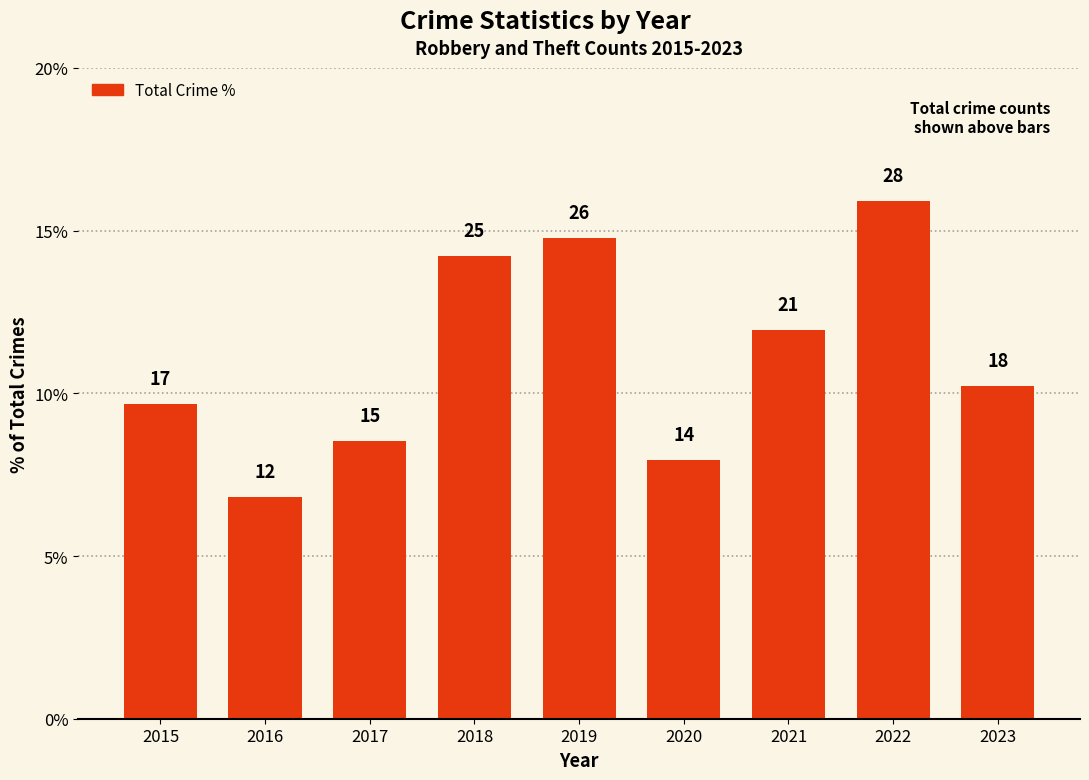

Which category has the lowest value across all series?

2016